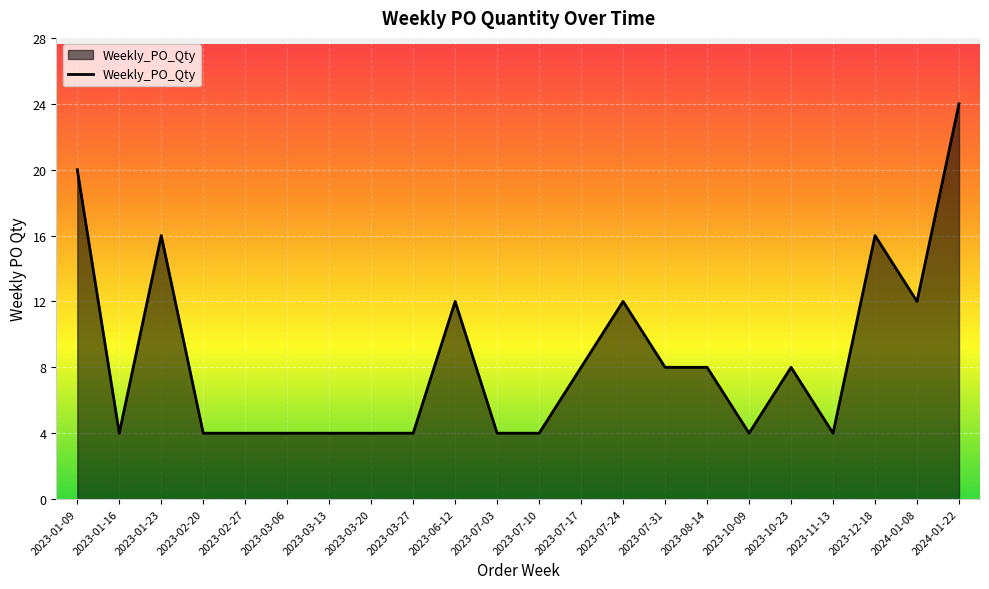

Is it true that the value at 2023-10-09 is 4?

True